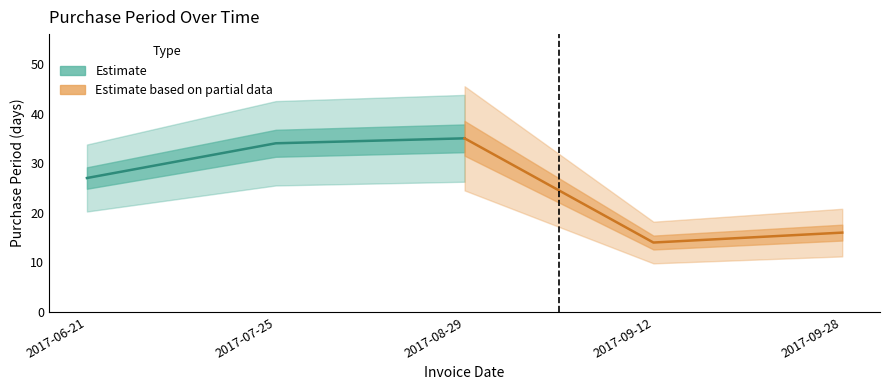

How many lines are shown in the chart?

2